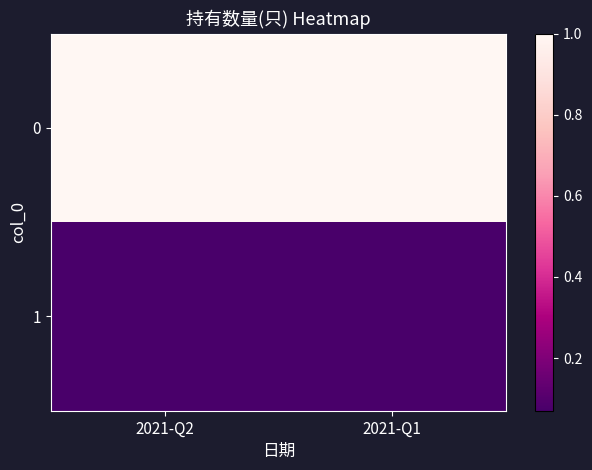

How many distinct data groups are displayed?

2